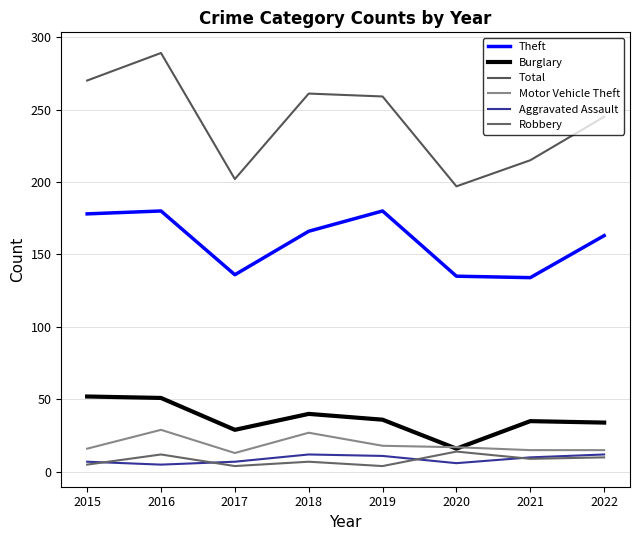

What is the maximum value for Burglary?

52